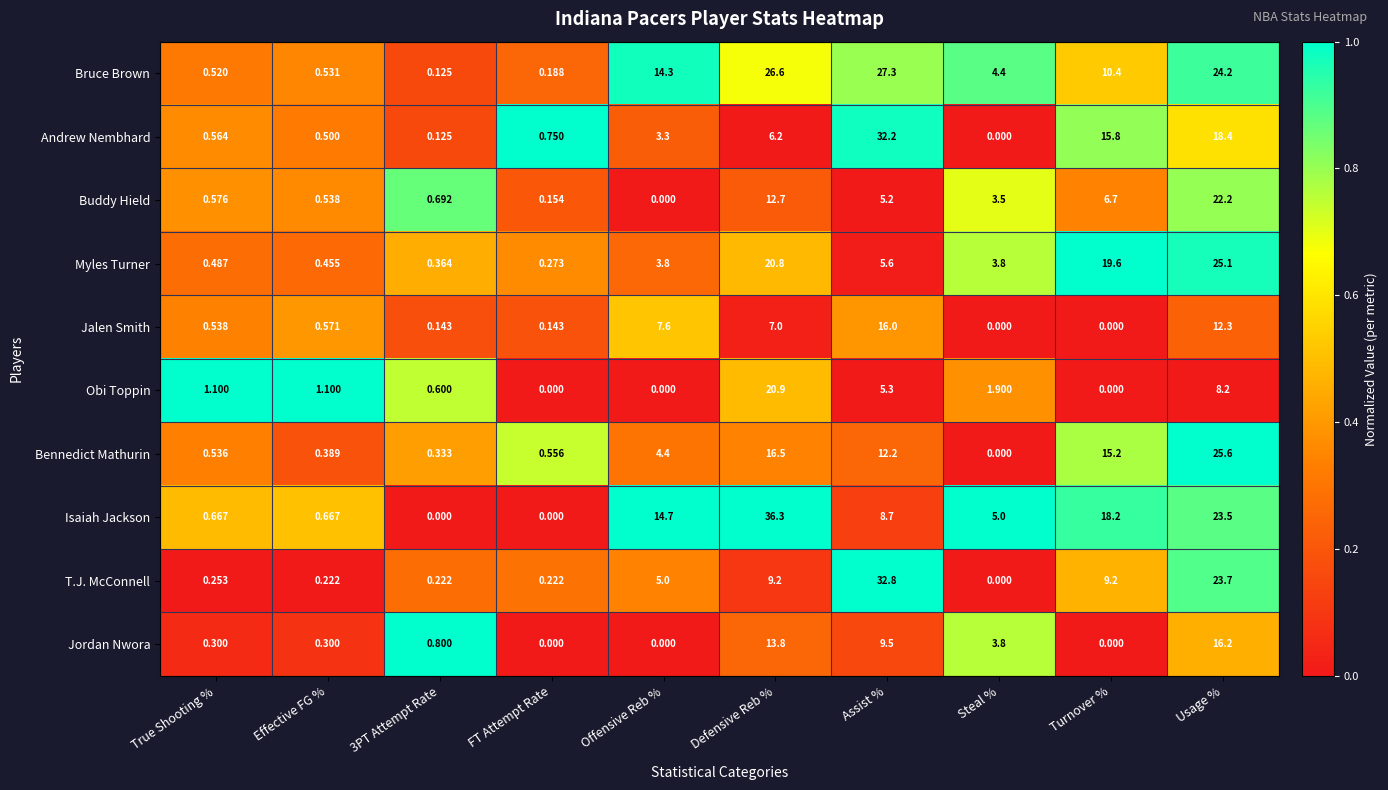

Where is Bennedict Mathurin nearest to the value 12?

Assist %